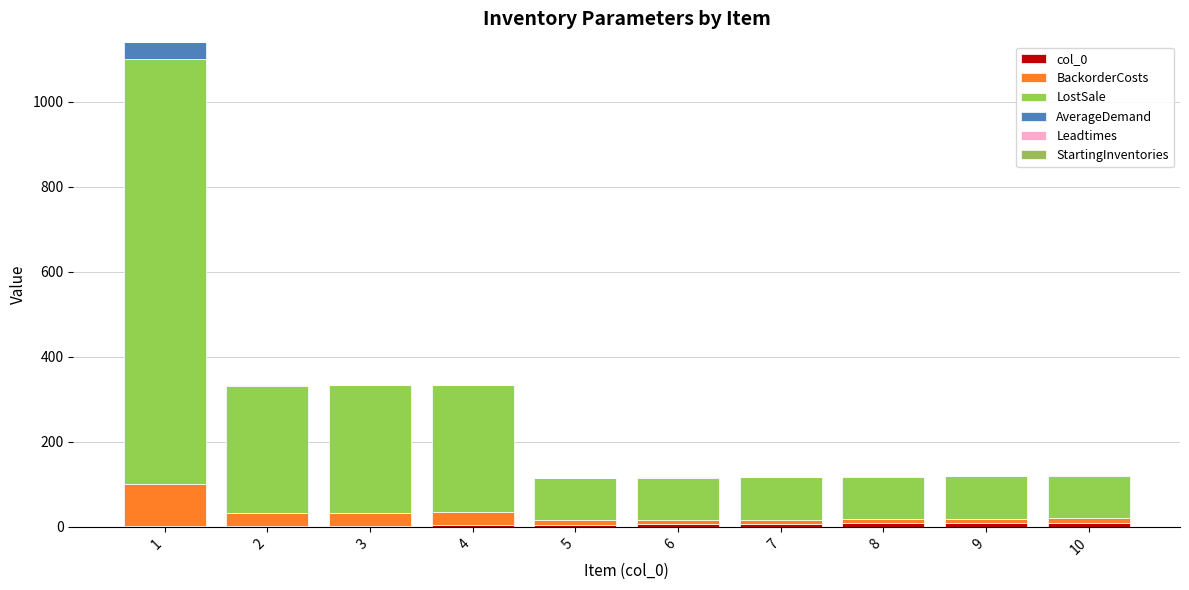

At which category is the sum across all series the highest?

1